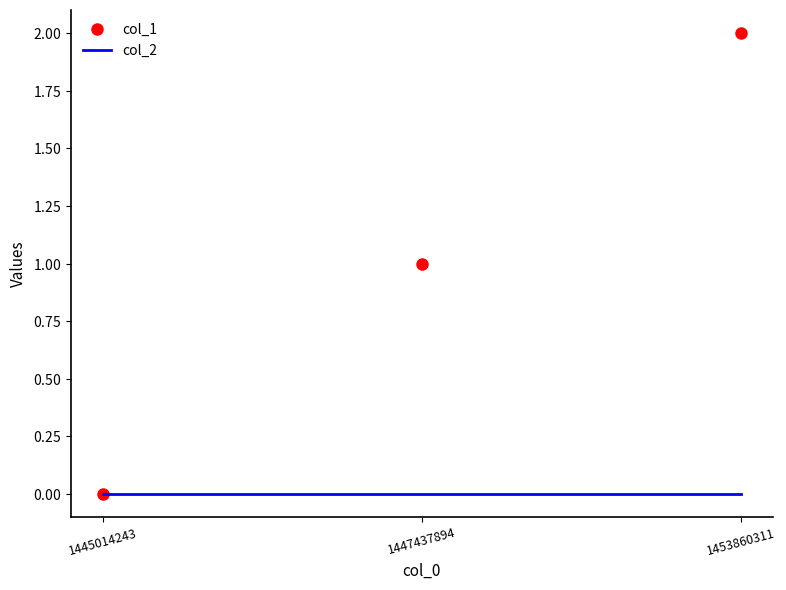

Which series changed the most between 1445014243 and 1447437894?

col_1